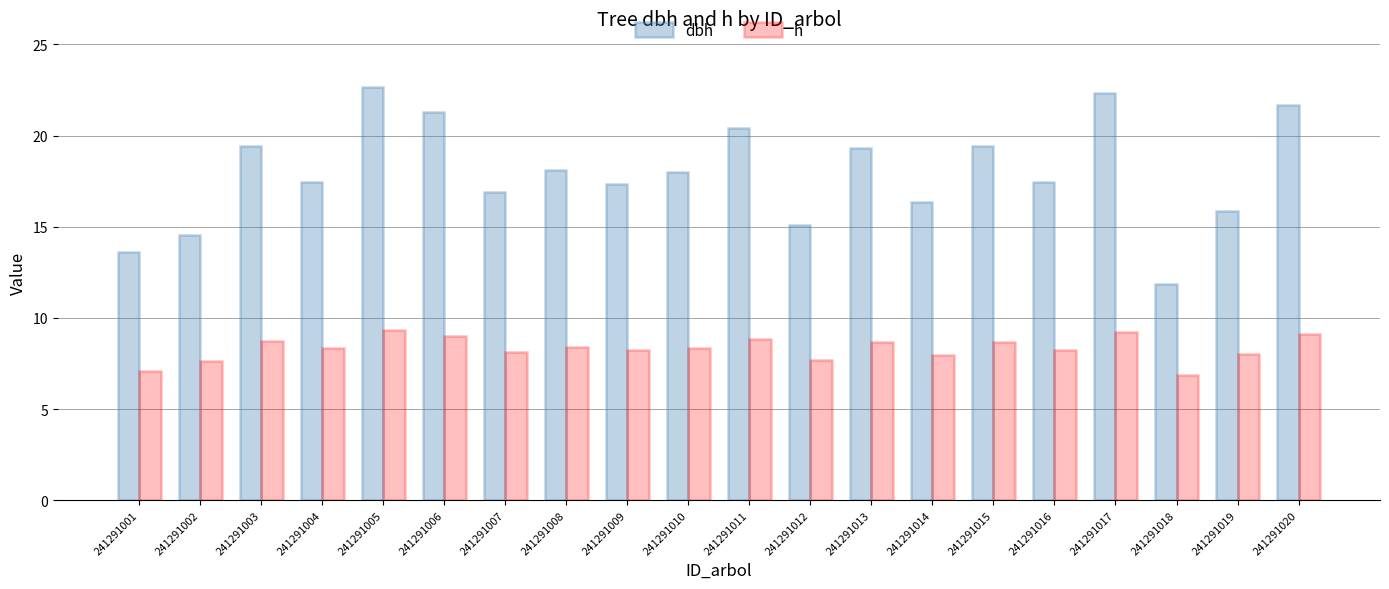

Rank the series by their maximum value, from highest to lowest.

dbh, h